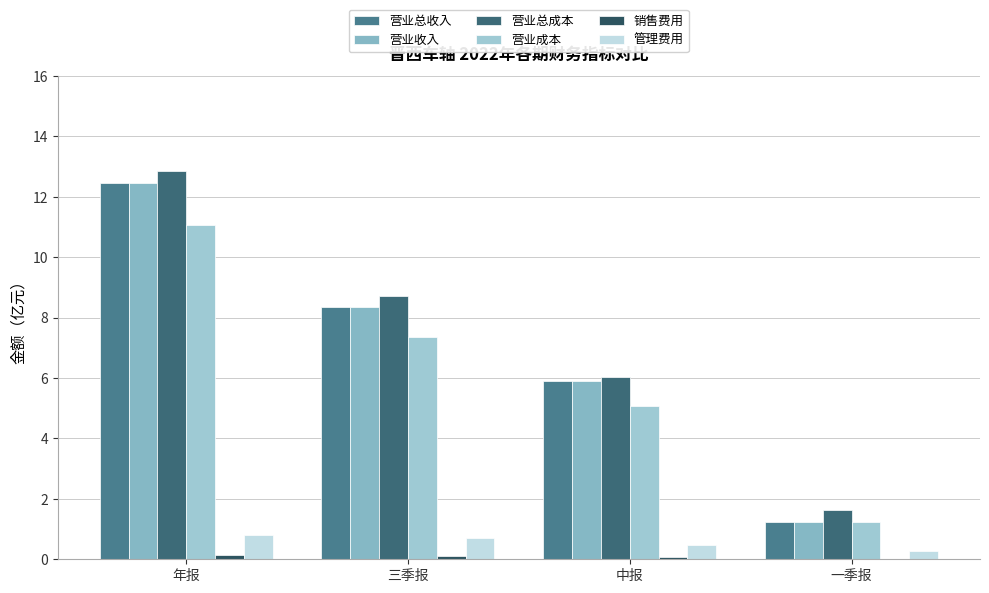

At which label does 营业成本 reach its peak?

年报